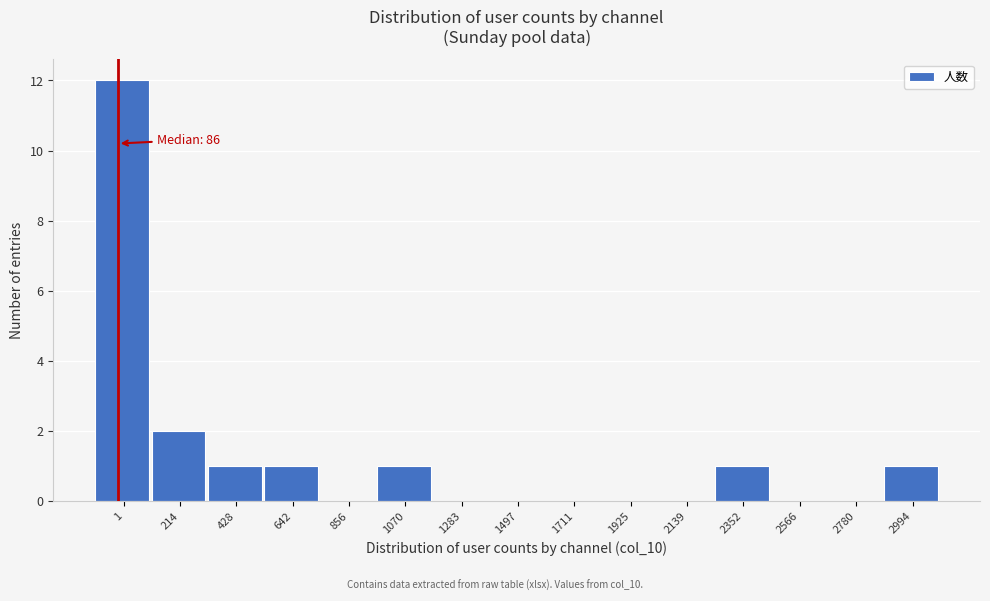

Reading left to right, list all the values displayed in this chart.

1=12	214=2	428=1	642=1	856=0	1070=1	1283=0	1497=0	1711=0	1925=0	2139=0	2352=1	2566=0	2780=0	2994=1